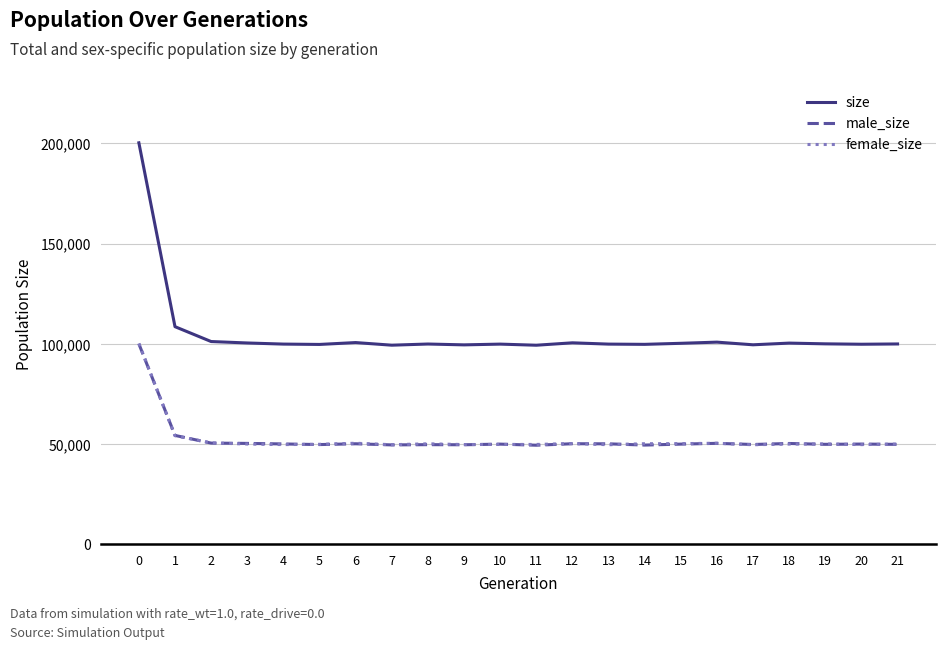

True or false: male_size and size cross at least once.

False